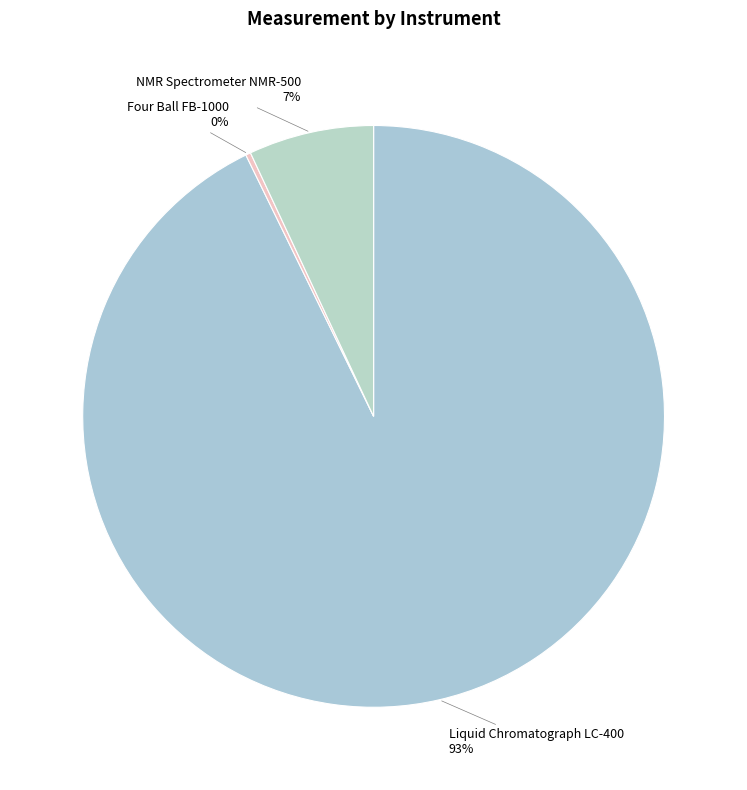

Rank the categories by value from highest to lowest.

Liquid Chromatograph LC-400, NMR Spectrometer NMR-500, Four Ball FB-1000